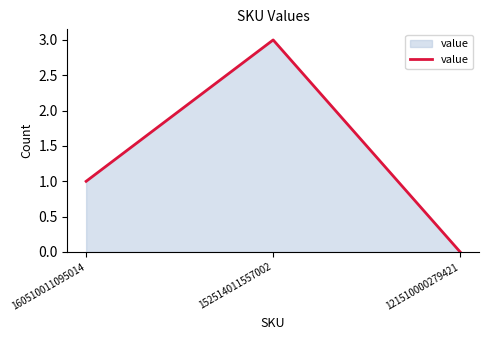

The chart shows a value of 1 at 152514011557002. True or false?

False